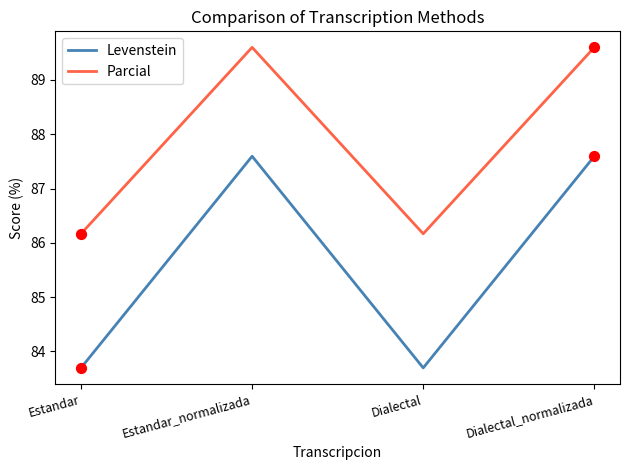

What is the total value across all series at Estandar_normalizada?

177.2